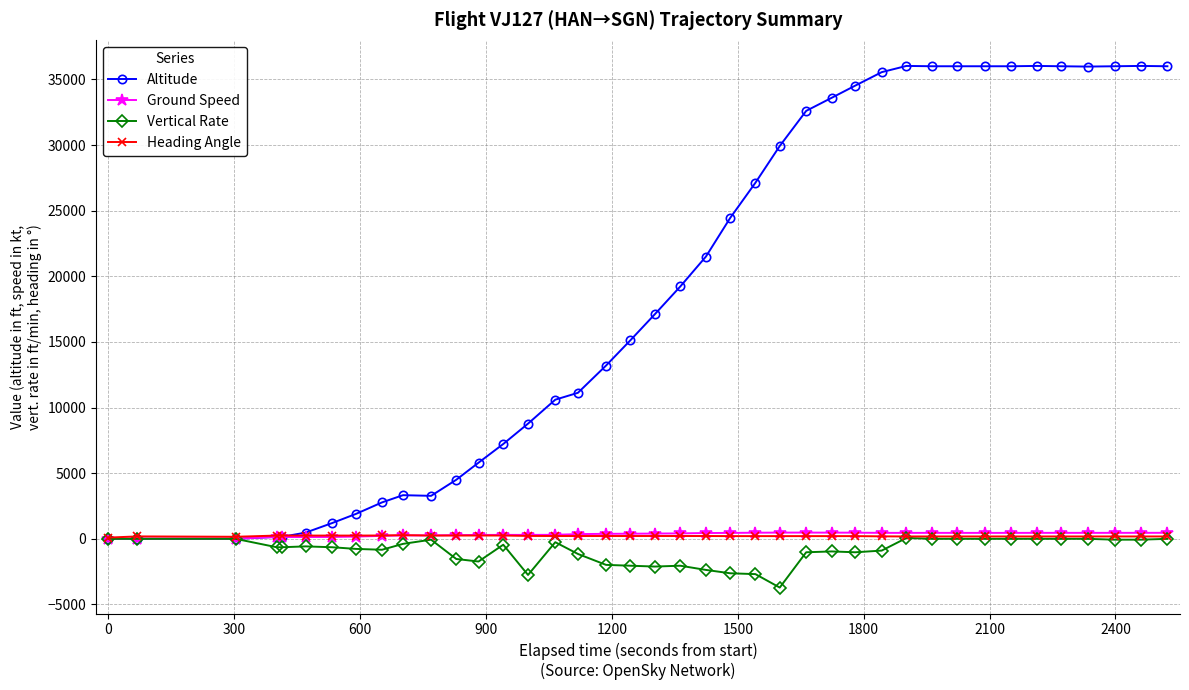

At how many categories does at least one series exceed 20727?

19